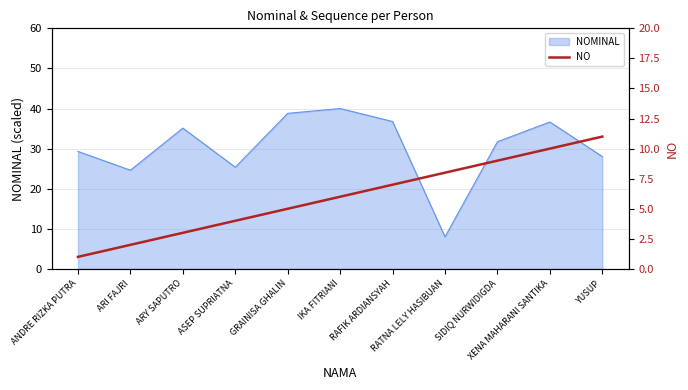

What is the sum of the values at YUSUP and ARY SAPUTRO?

14